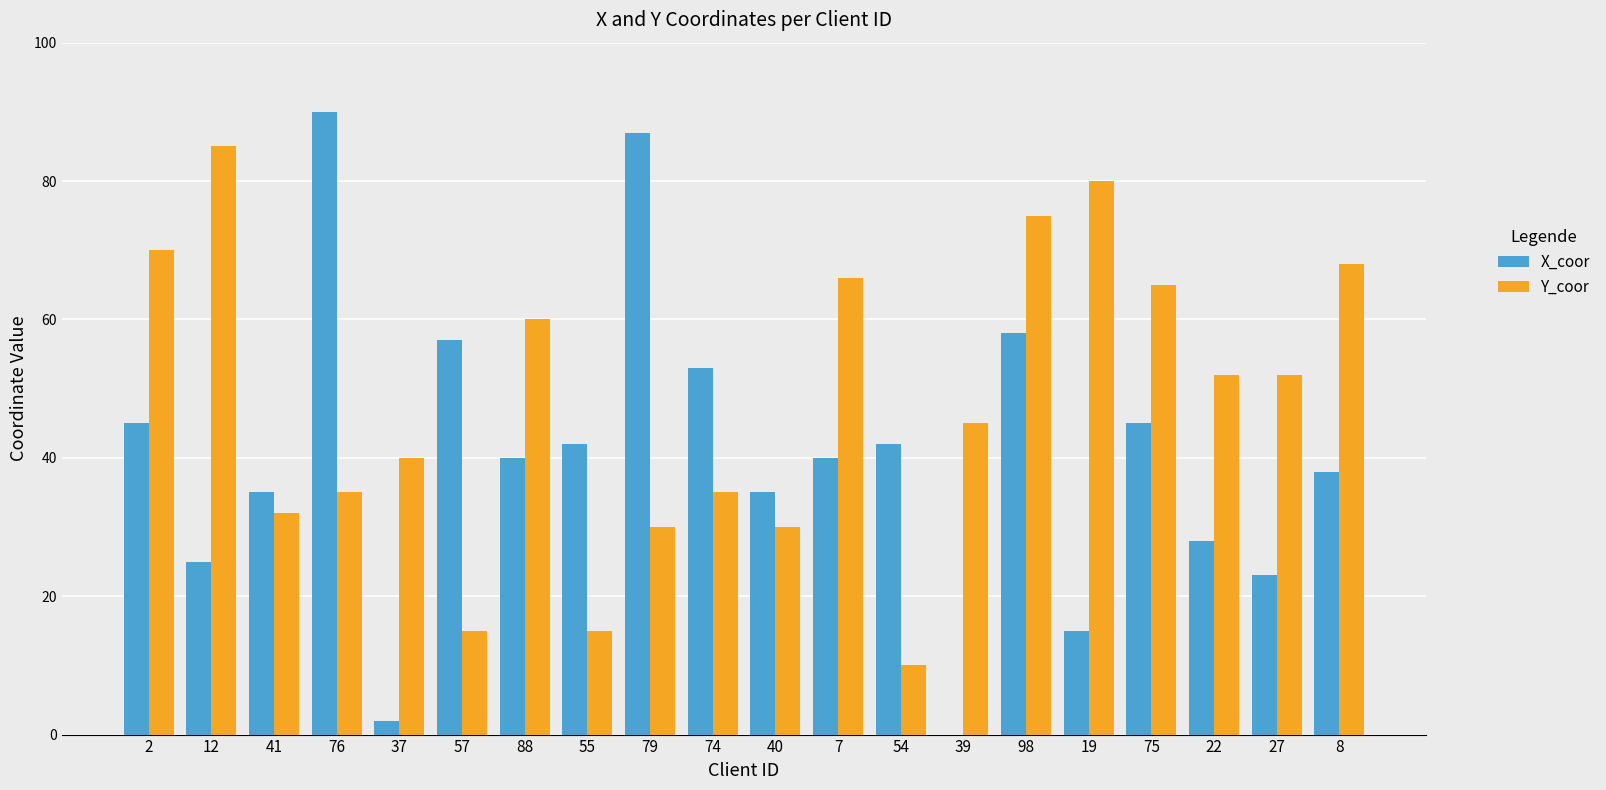

How many groups of bars are there?

20